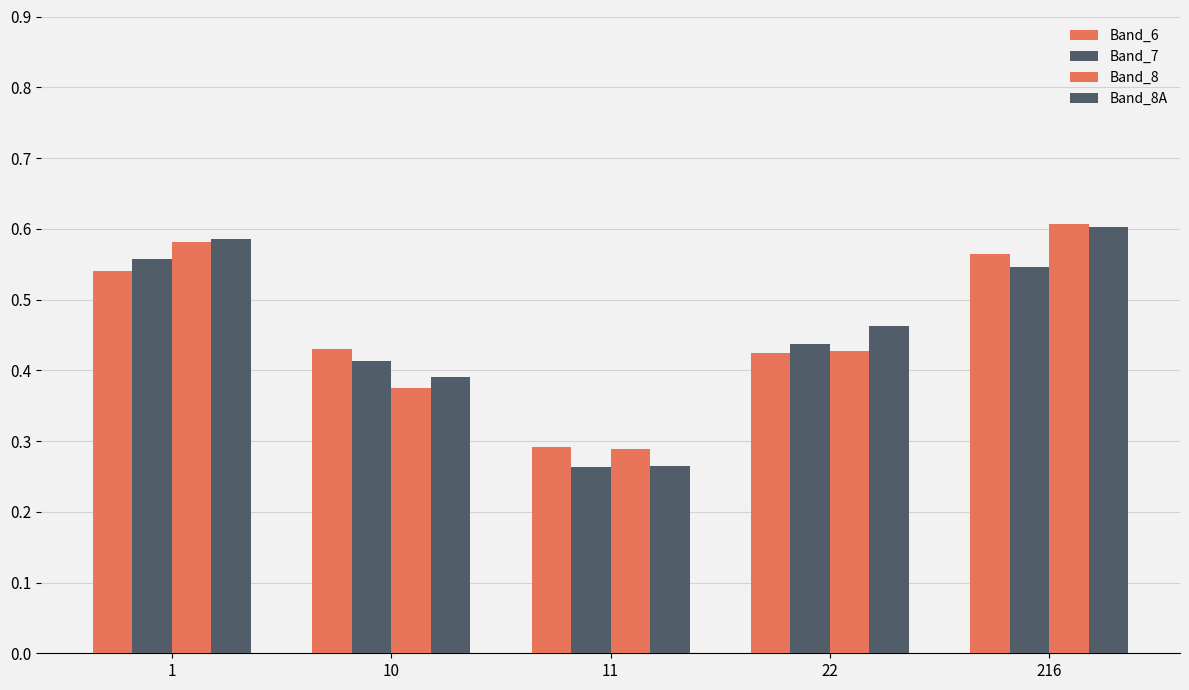

The Band_8 series shows 0.4 at 22. True or false?

True